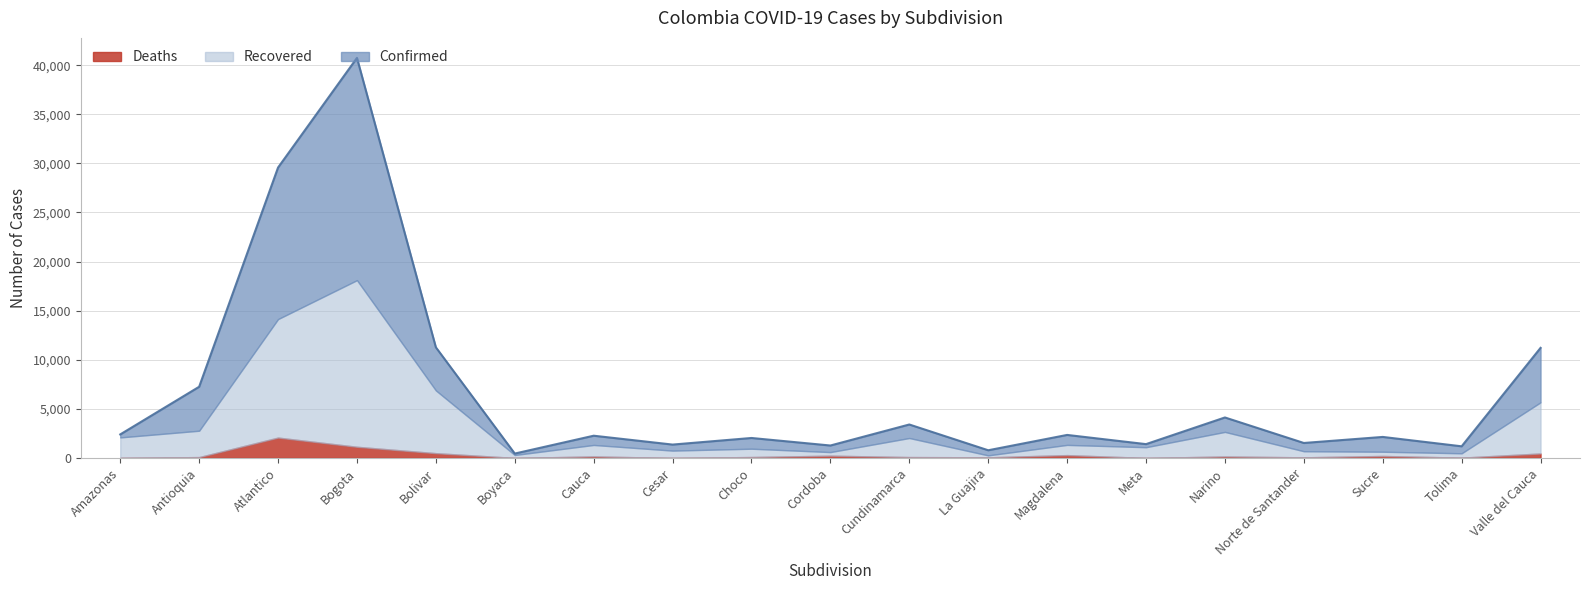

Which category has the lowest value in the Recovered series?

La Guajira